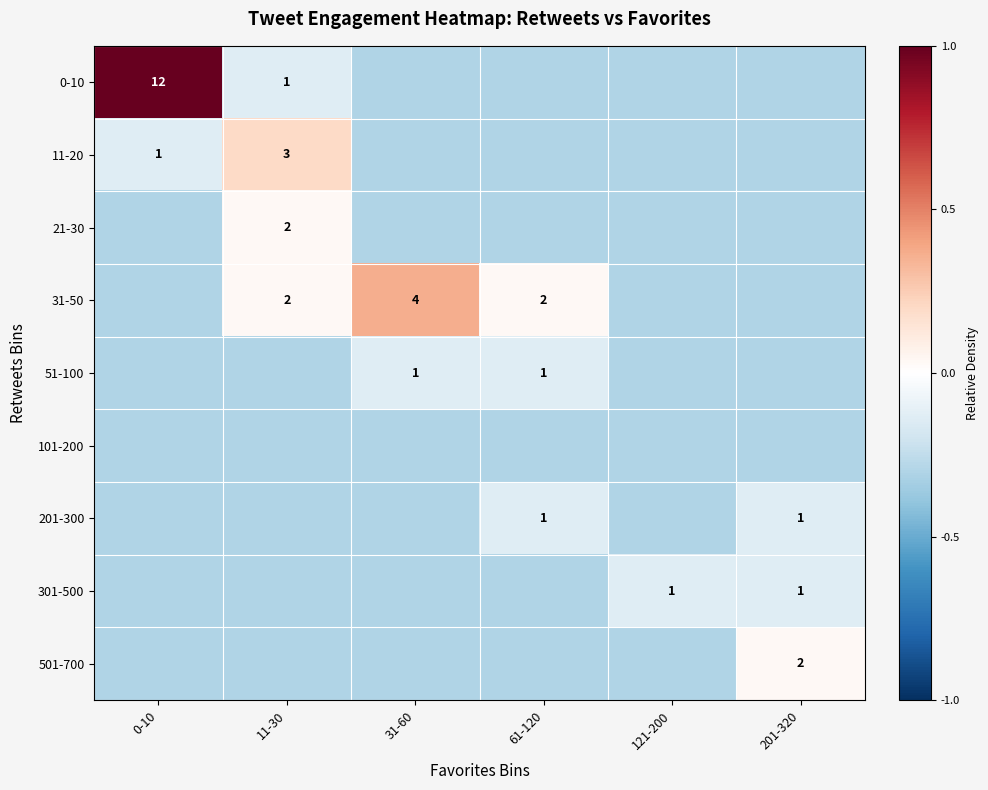

Count the number of categories in the chart.

6